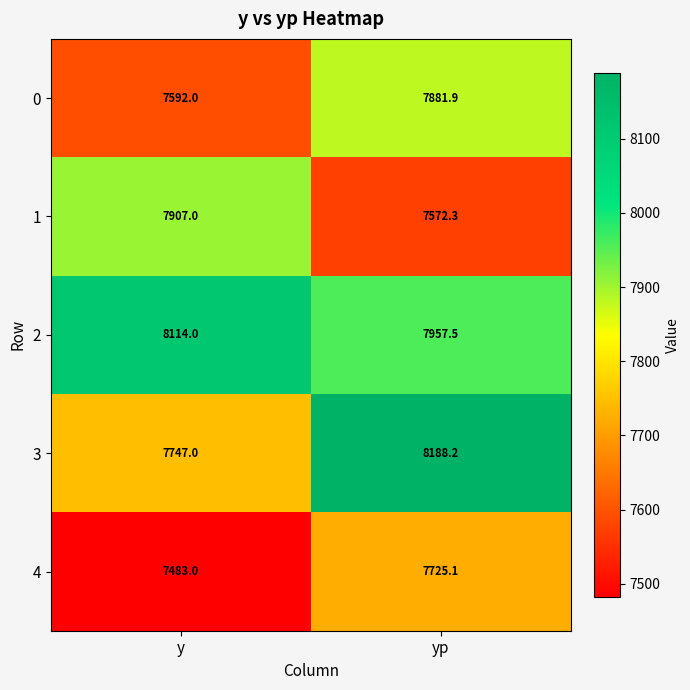

The value of 3 at y is 7747.0. True or false?

True